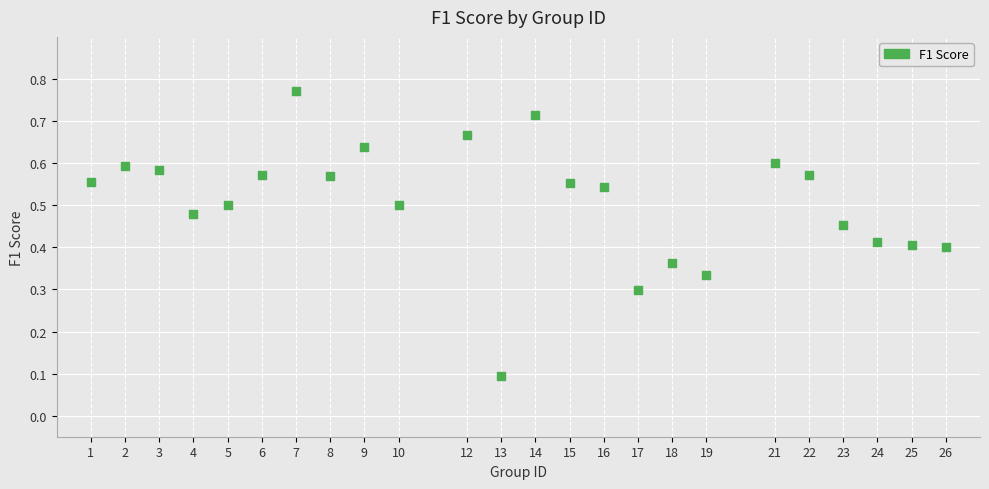

What is the range of X values (max minus min)?

25.0